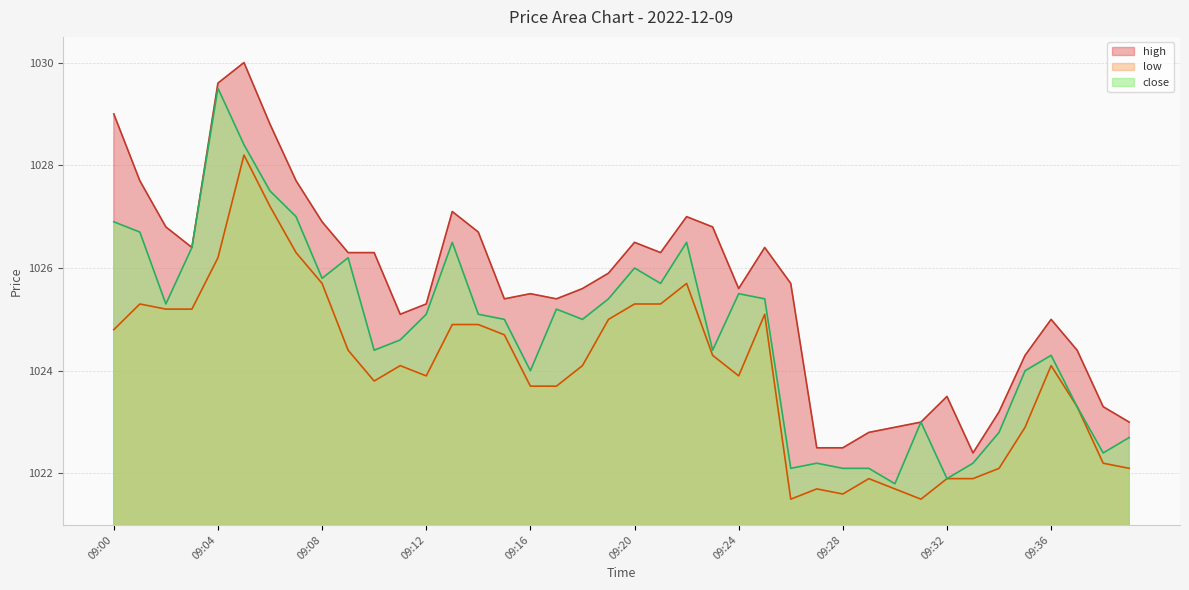

Reading left to right, extract all data points from this chart.

high: 1029.0	1027.7	1026.8	1026.4	1029.6	1030.0	1028.8	1027.7	1026.9	1026.3	1026.3	1025.1	1025.3	1027.1	1026.7	1025.4	1025.5	1025.4	1025.6	1025.9	1026.5	1026.3	1027.0	1026.8	1025.6	1026.4	1025.7	1022.5	1022.5	1022.8	1022.9	1023.0	1023.5	1022.4	1023.2	1024.3	1025.0	1024.4	1023.3	1023.0
low: 1024.8	1025.3	1025.2	1025.2	1026.2	1028.2	1027.2	1026.3	1025.7	1024.4	1023.8	1024.1	1023.9	1024.9	1024.9	1024.7	1023.7	1023.7	1024.1	1025.0	1025.3	1025.3	1025.7	1024.3	1023.9	1025.1	1021.5	1021.7	1021.6	1021.9	1021.7	1021.5	1021.9	1021.9	1022.1	1022.9	1024.1	1023.3	1022.2	1022.1
close: 1026.9	1026.7	1025.3	1026.4	1029.5	1028.4	1027.5	1027.0	1025.8	1026.2	1024.4	1024.6	1025.1	1026.5	1025.1	1025.0	1024.0	1025.2	1025.0	1025.4	1026.0	1025.7	1026.5	1024.4	1025.5	1025.4	1022.1	1022.2	1022.1	1022.1	1021.8	1023.0	1021.9	1022.2	1022.8	1024.0	1024.3	1023.3	1022.4	1022.7